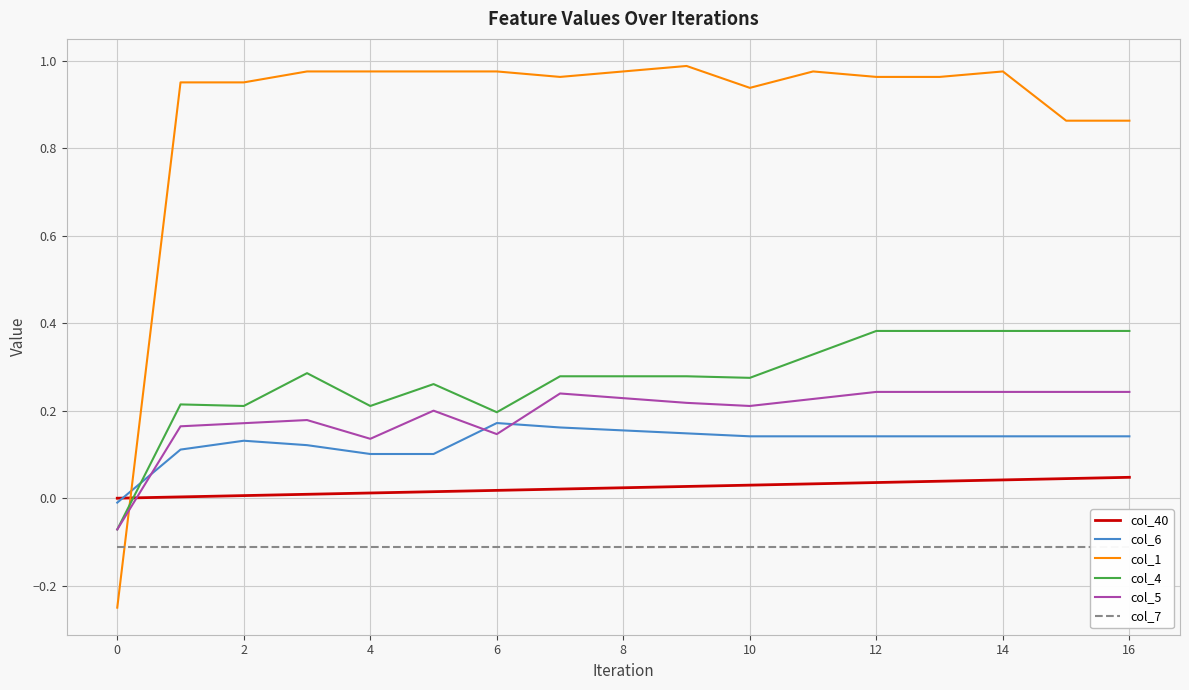

Which series has the widest spread of values?

col_1